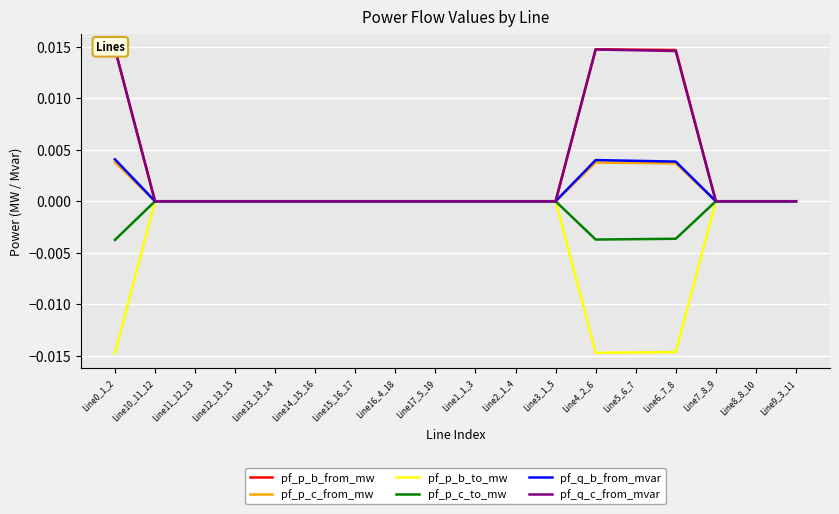

Count the number of categories in the chart.

18